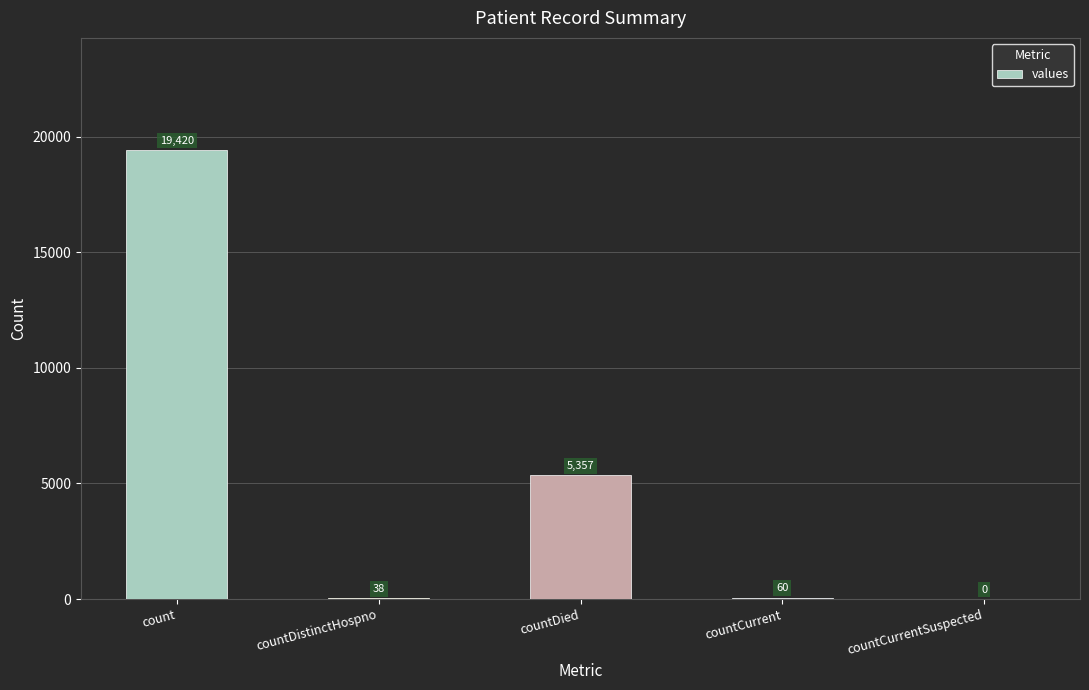

Which has a higher value, countCurrent or countCurrentSuspected?

countCurrent